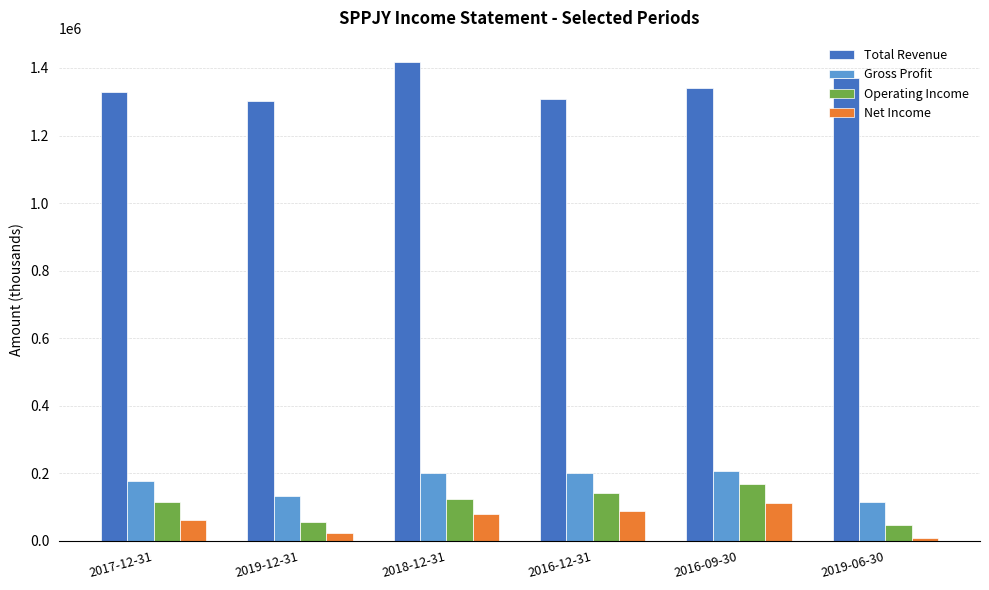

What is the difference between the second highest and minimum values in the Operating Income series?

97000